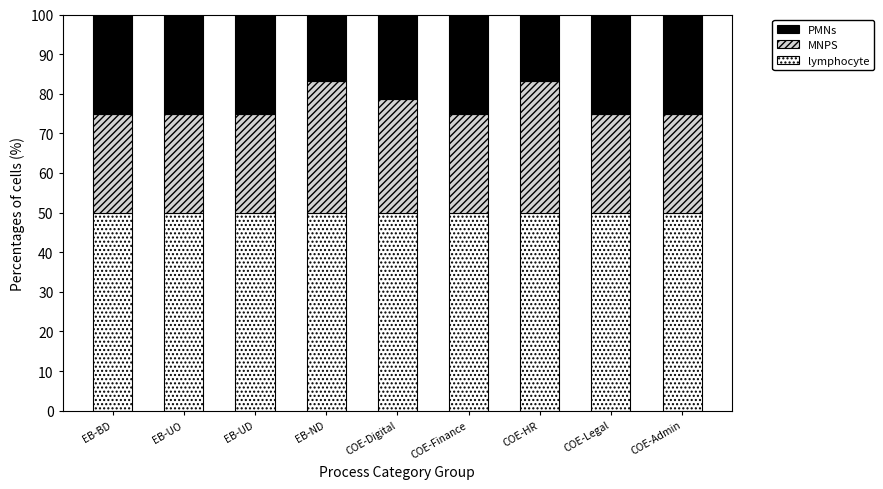

What are all the series names shown in the legend?

PMNs, MNPS, lymphocyte